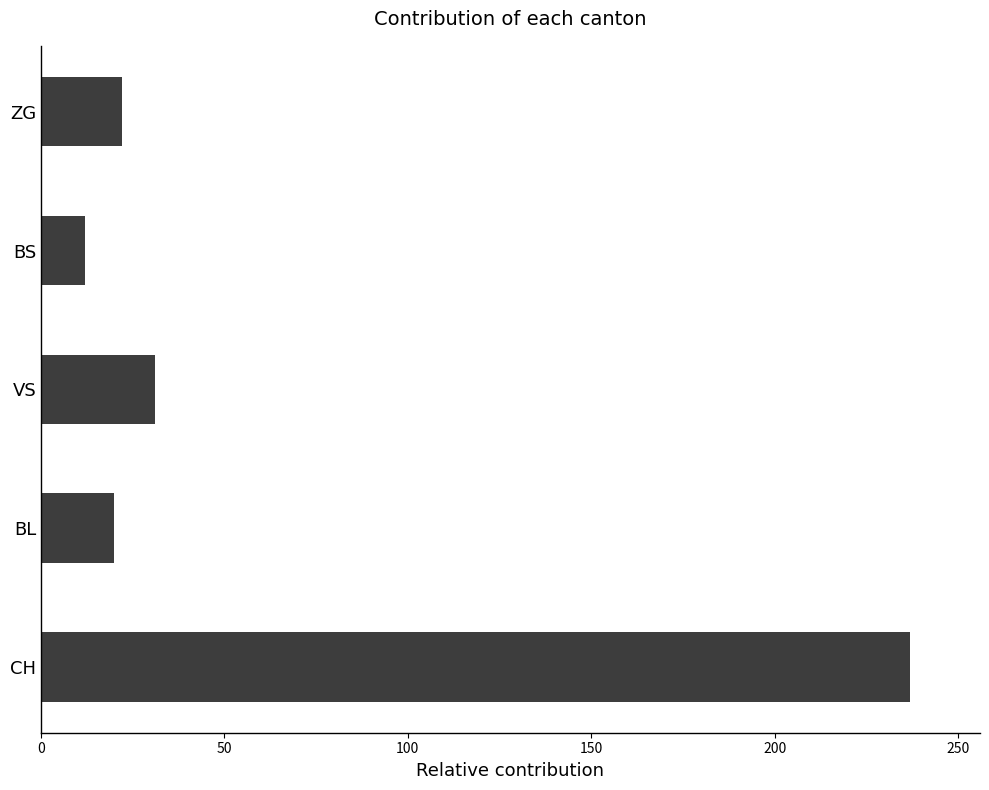

Reading top to bottom, what are all the values shown in this chart?

22	12	31	20	237